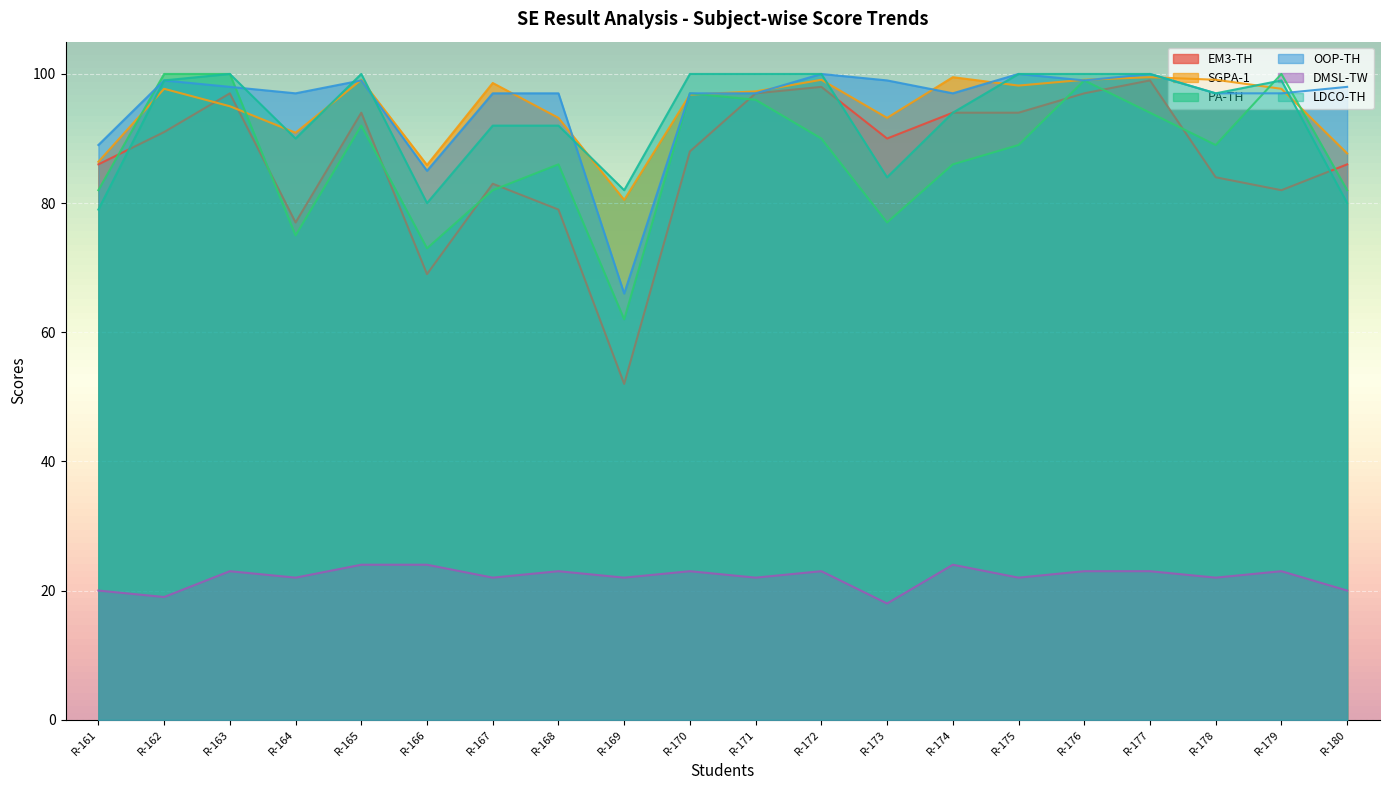

Count the number of data series in this chart.

6